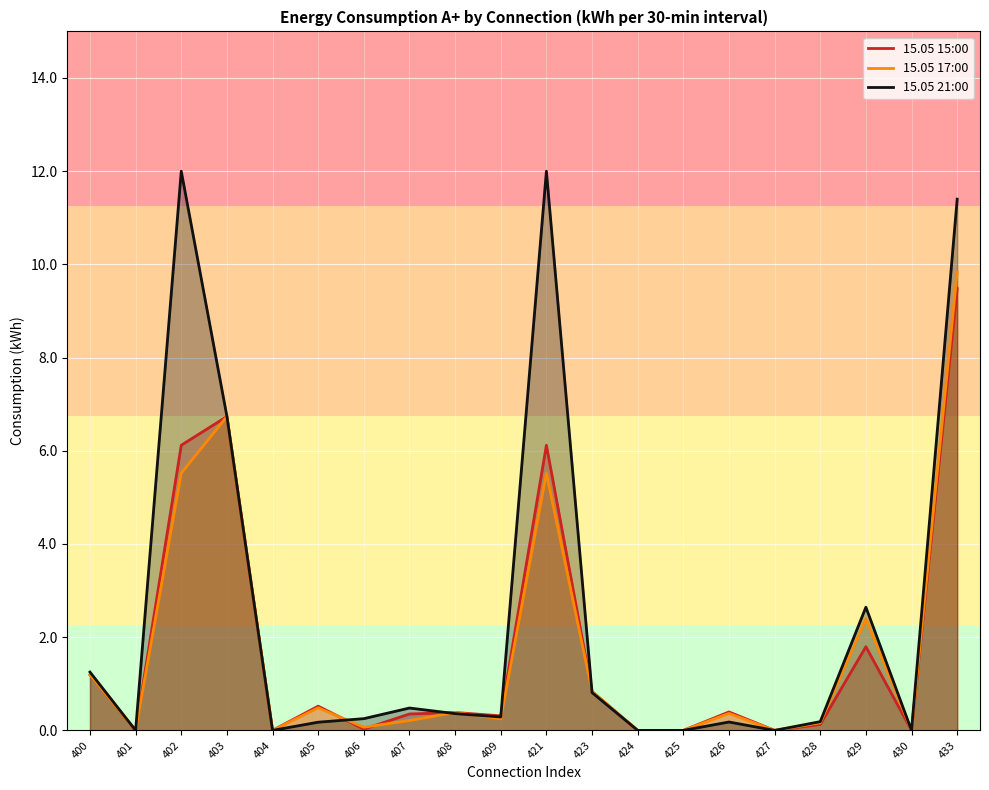

True or false: 15.05 17:00 and 15.05 15:00 cross at least once.

True